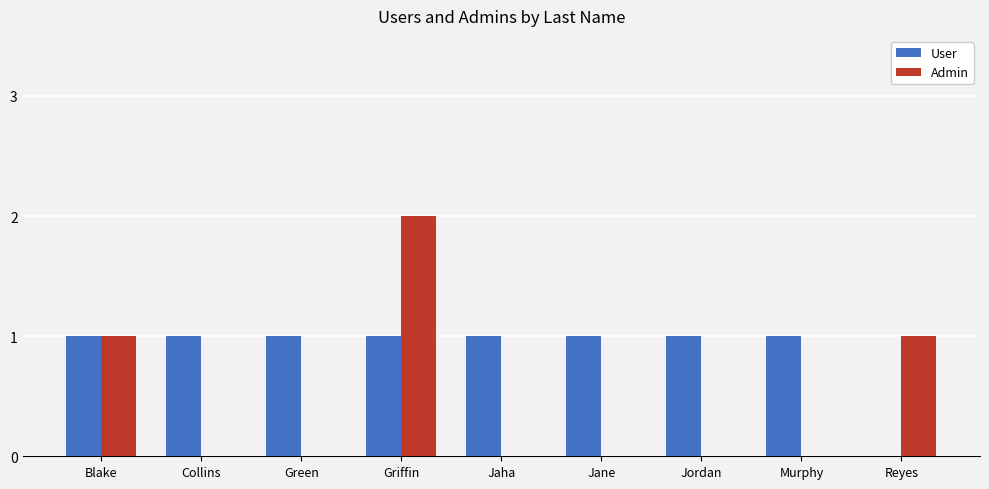

True or false: Admin has a value of 1 at Griffin.

False